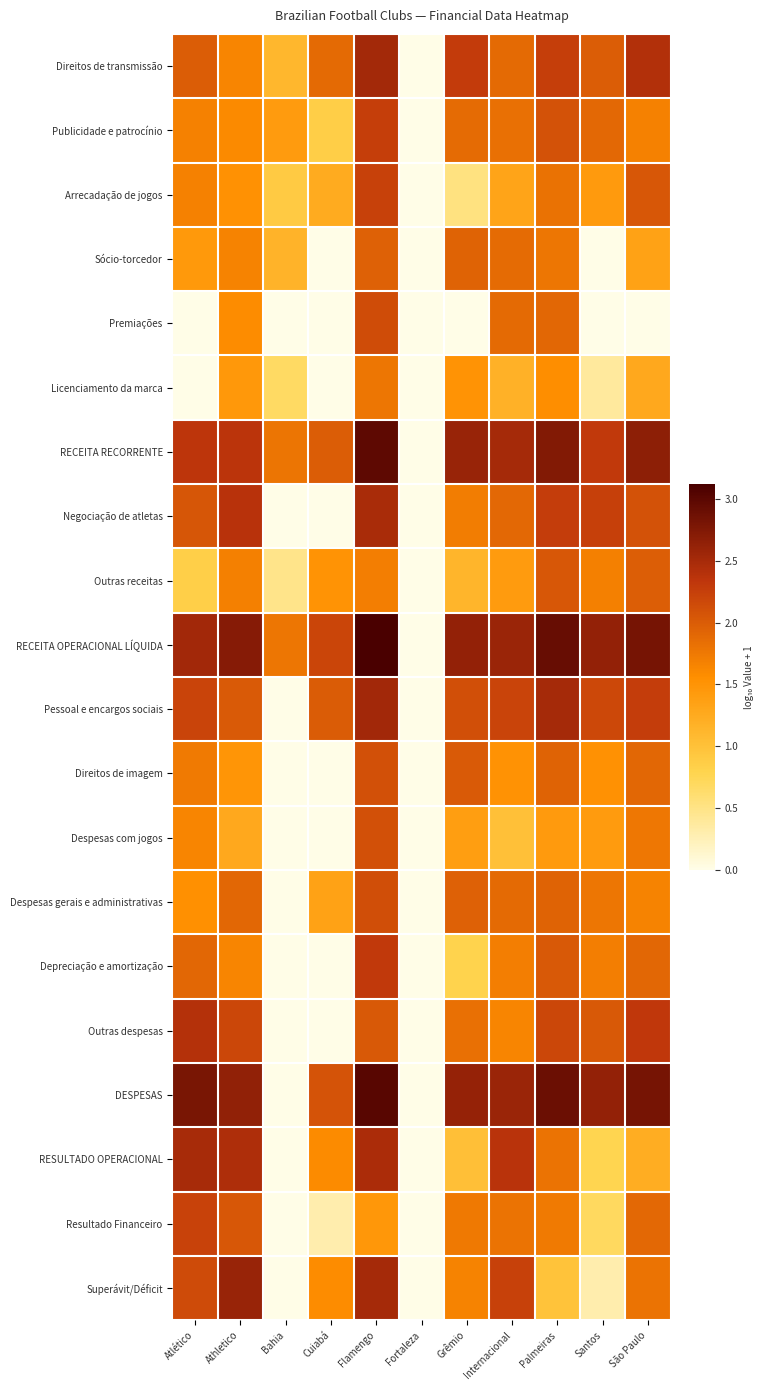

Between São Paulo and Palmeiras, which is larger?

São Paulo